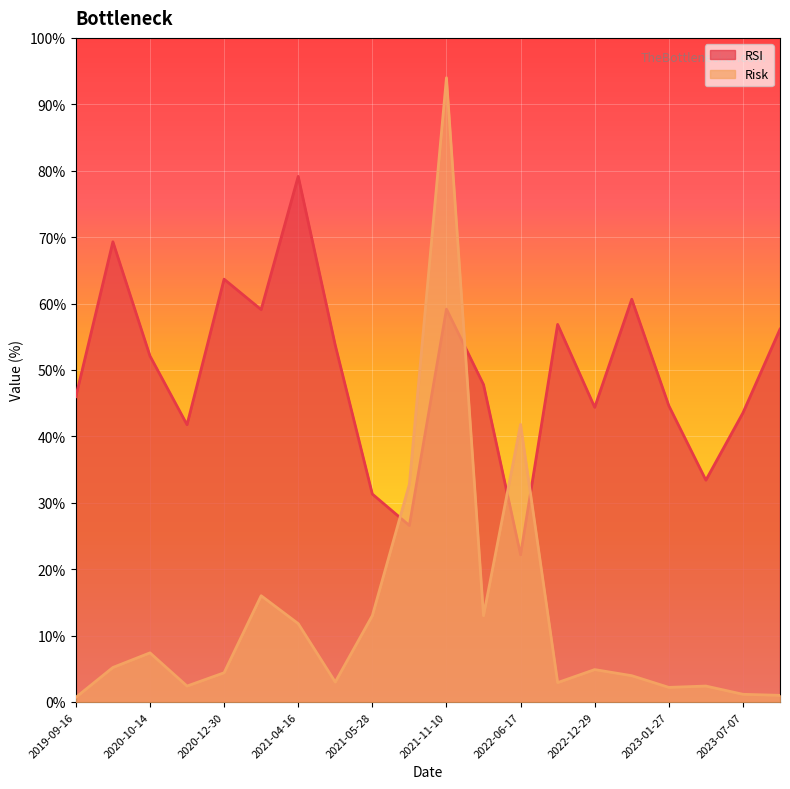

What is the greatest value displayed?

94.0